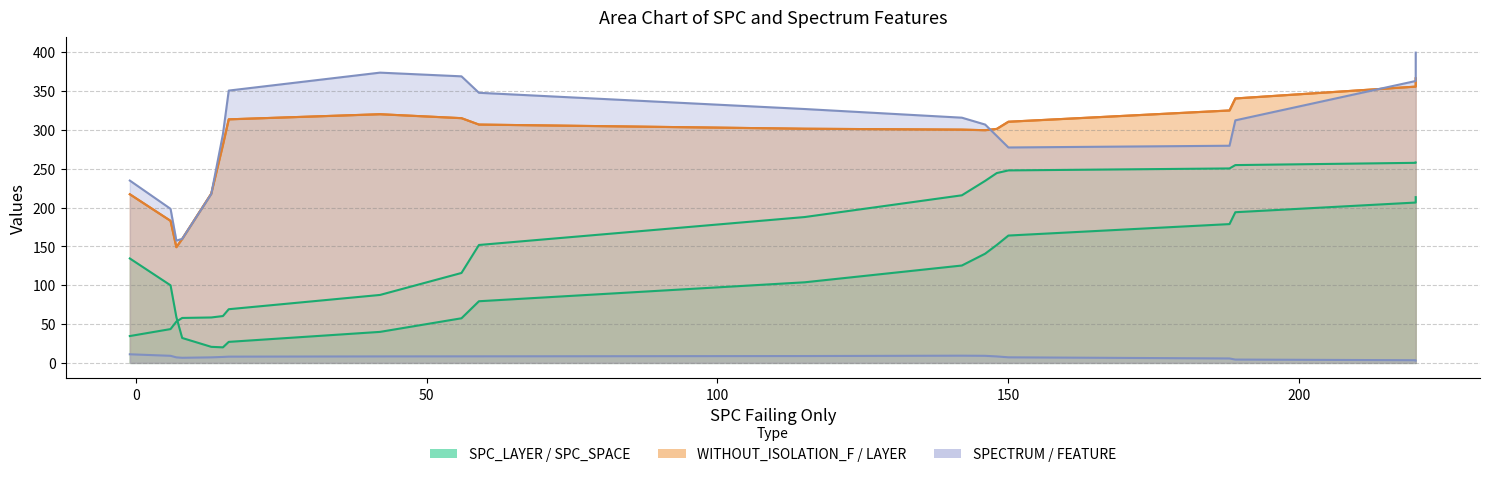

At which category does SPECTRUM reach its first local peak?

1